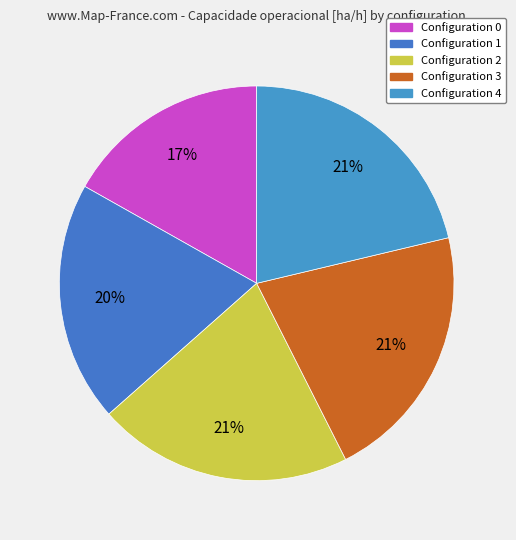

How many slices are in this pie chart?

5